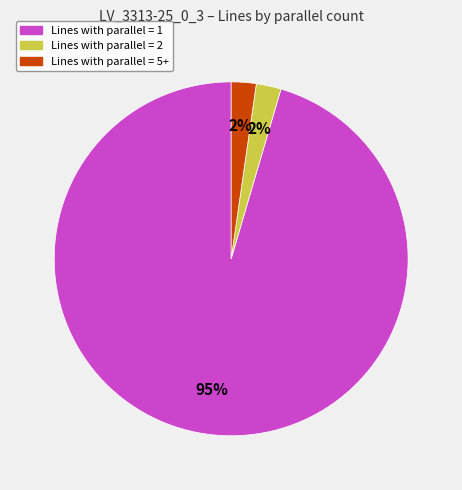

Is there any slice that represents more than half of the pie?

Yes